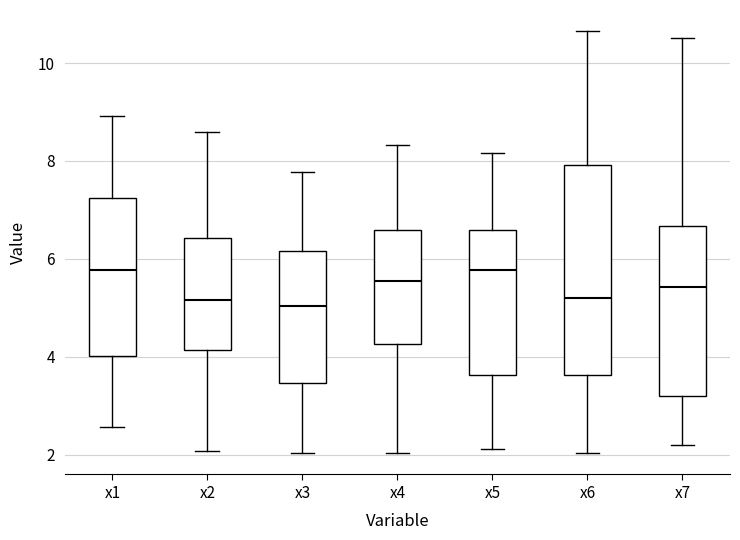

Reading left to right, read every box against the y-axis: the position of its median line, the range the box covers, and the ends of its whiskers. The values are not printed on the chart, so give them approximately, as read against the axis.

x1: median 5.8, box 4.0 to 7.2, whiskers 2.6 to 9.0
x2: median 5.2, box 4.2 to 6.4, whiskers 2.0 to 8.6
x3: median 5.0, box 3.4 to 6.2, whiskers 2.0 to 7.8
x4: median 5.6, box 4.2 to 6.6, whiskers 2.0 to 8.4
x5: median 5.8, box 3.6 to 6.6, whiskers 2.2 to 8.2
x6: median 5.2, box 3.6 to 8.0, whiskers 2.0 to 10.6
x7: median 5.4, box 3.2 to 6.6, whiskers 2.2 to 10.6